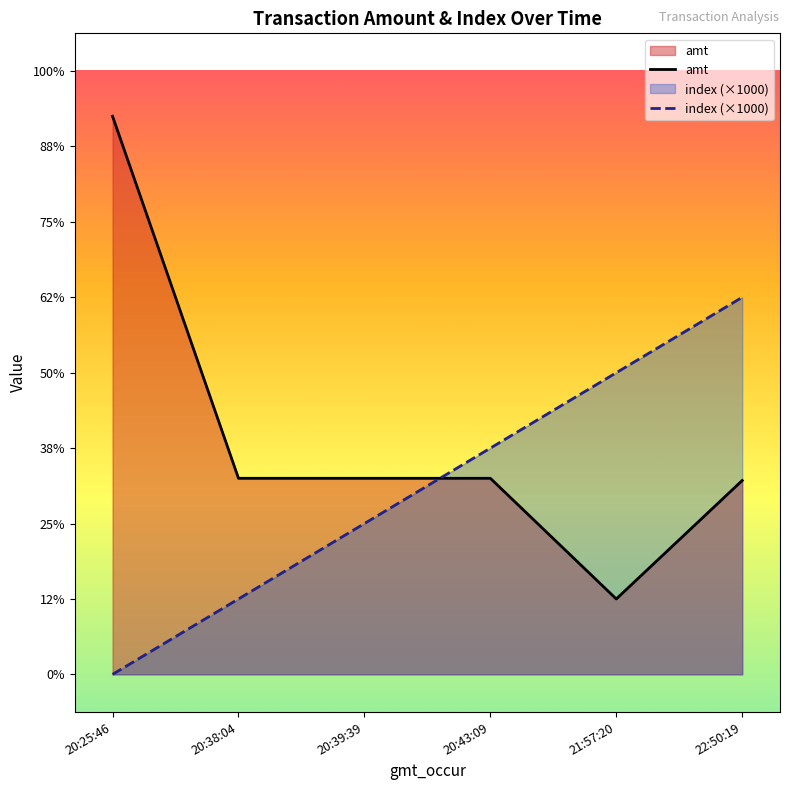

Which series has the largest range (max minus min)?

amt